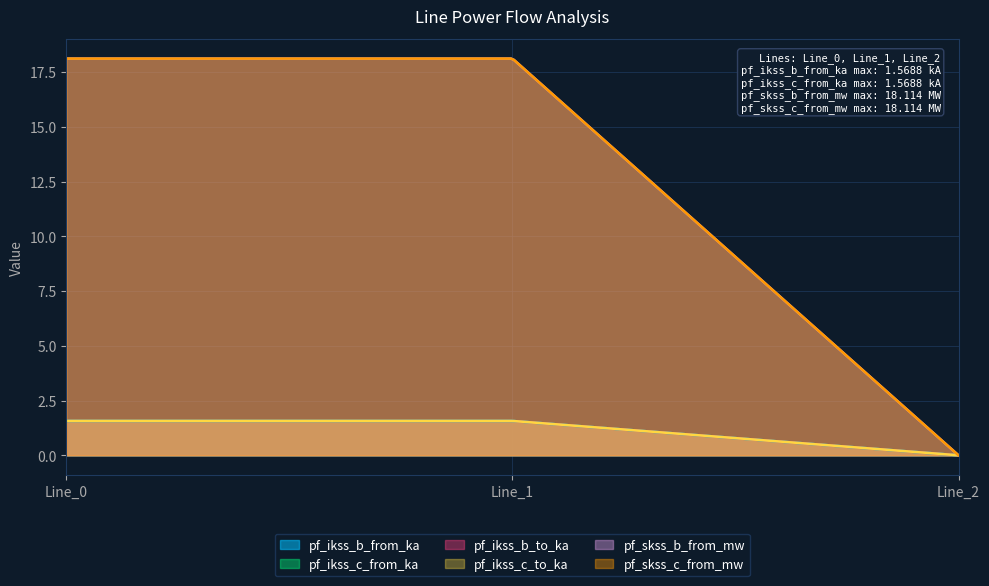

Between Line_2 and Line_1, which is larger?

Line_1